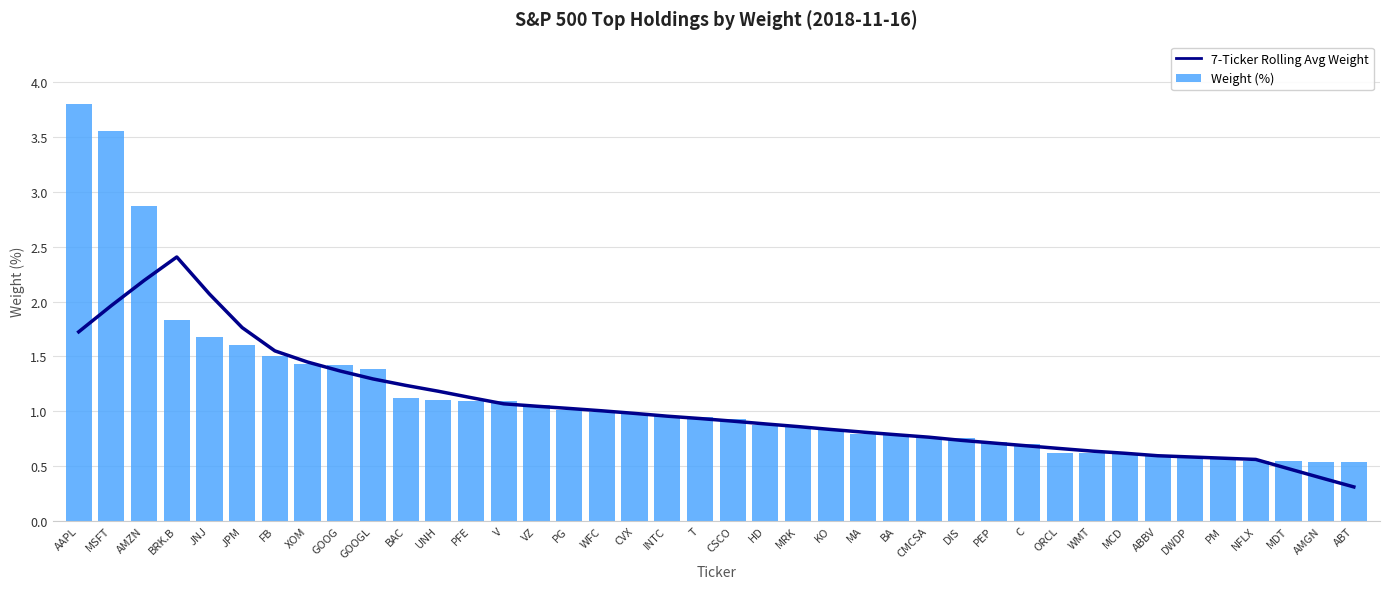

Which category has the highest value in the 7-Ticker Rolling Avg Weight series?

BRK.B